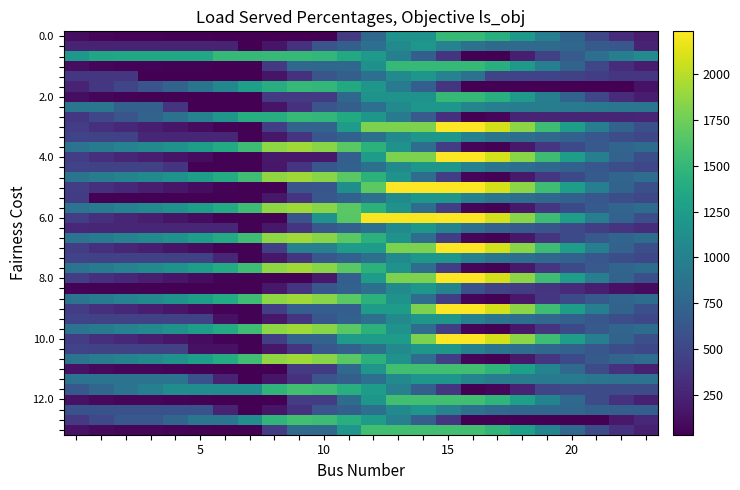

How many distinct data groups are displayed?

40